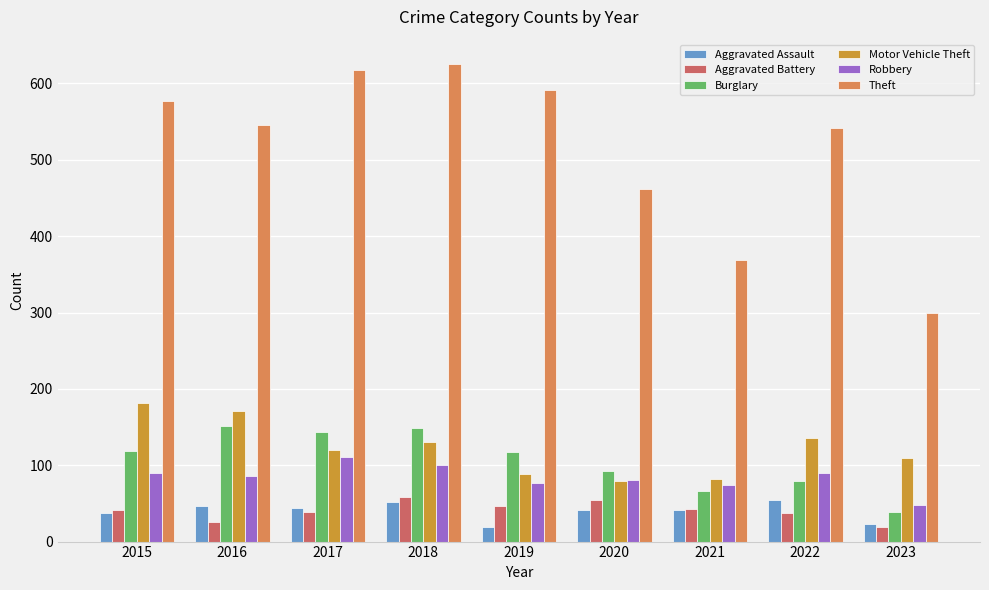

Is the value of Aggravated Battery at 2016 greater than the value of Robbery at 2018?

No